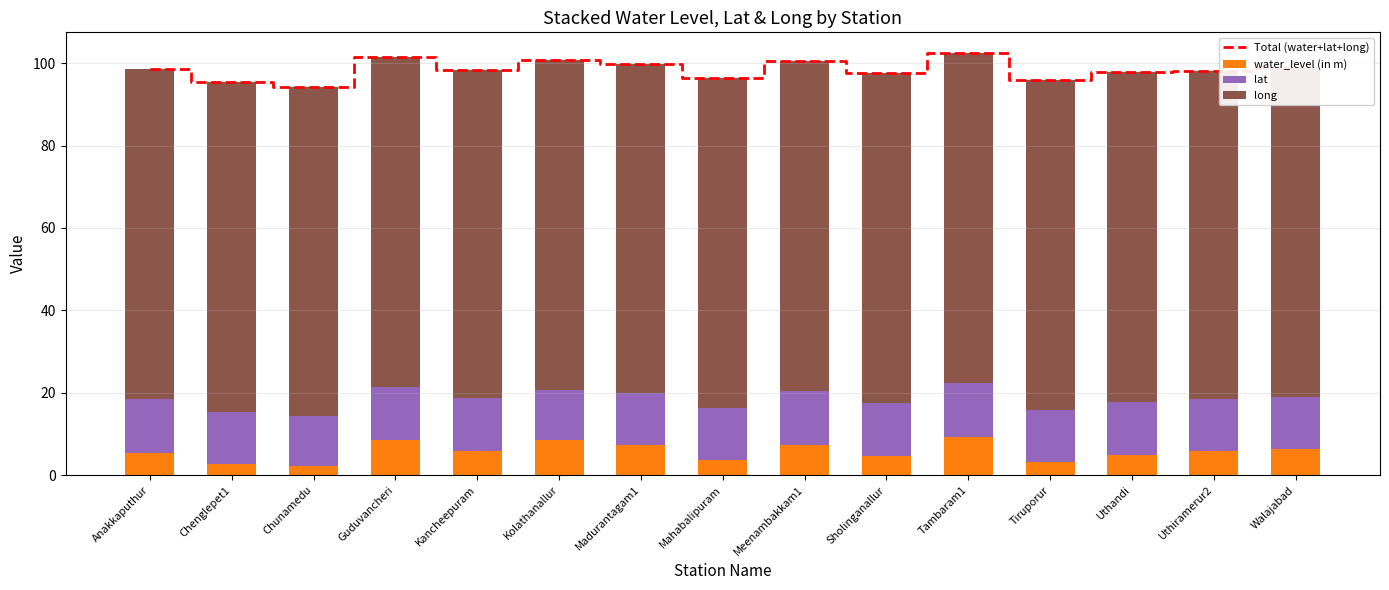

What is the difference between the maximum and minimum values in the long series?

0.5